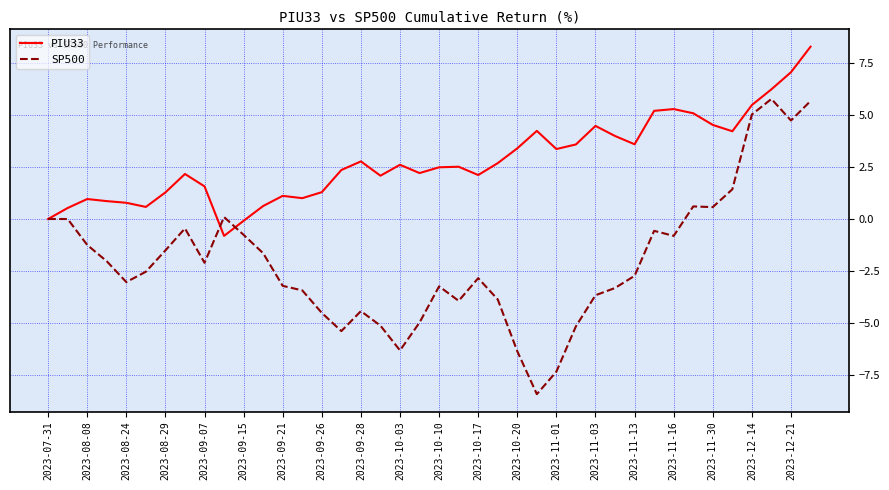

What is the smallest value displayed?

-8.4